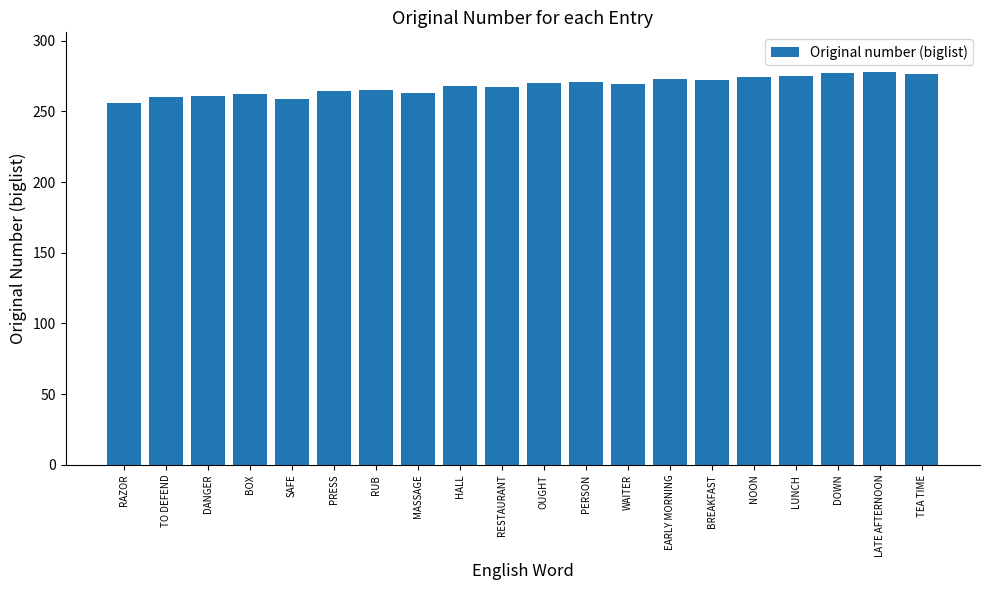

What is the greatest value displayed?

278